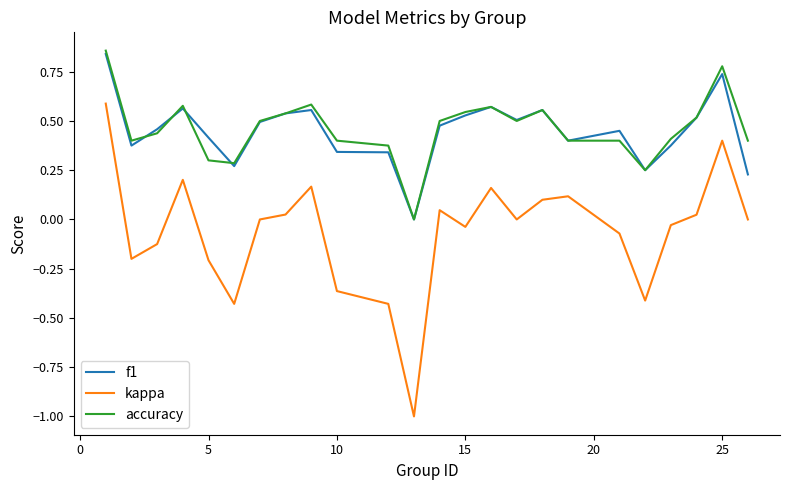

What is the minimum value shown in the chart?

-1.0